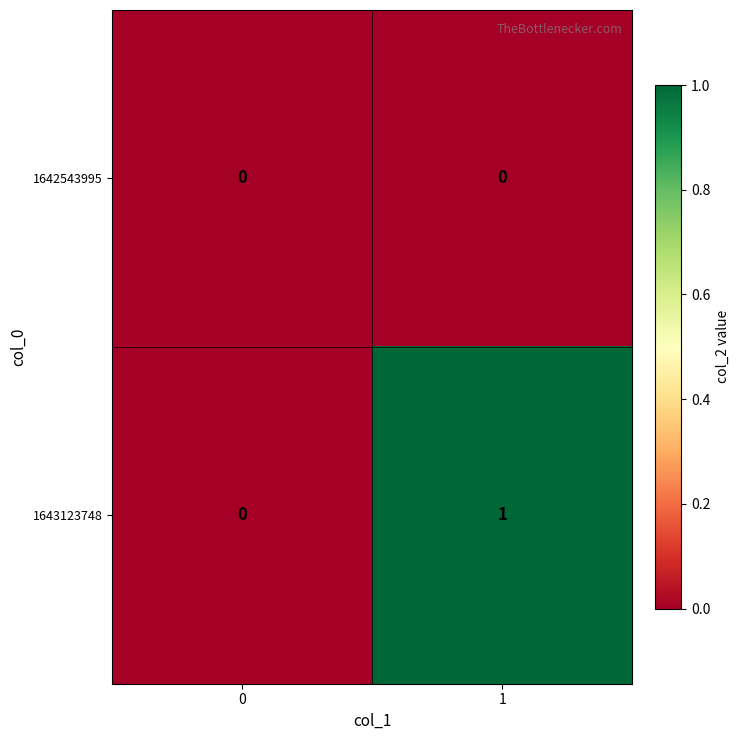

List the labels in order of 1643123748 value, largest first.

1, 0